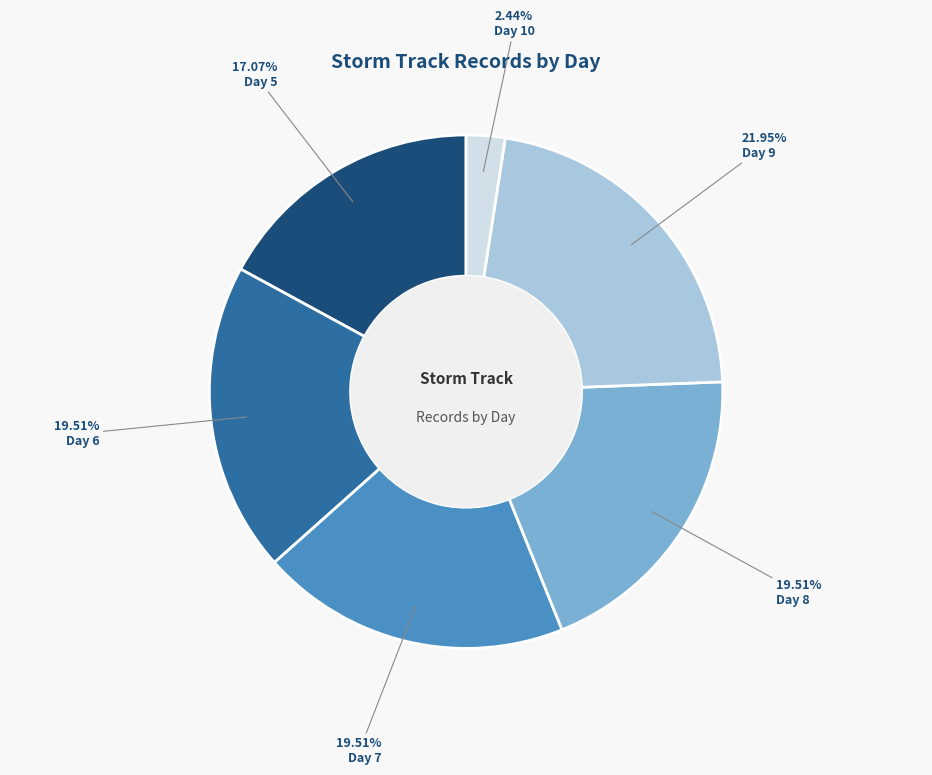

Which has a higher value, Day 9 or Day 5?

Day 9